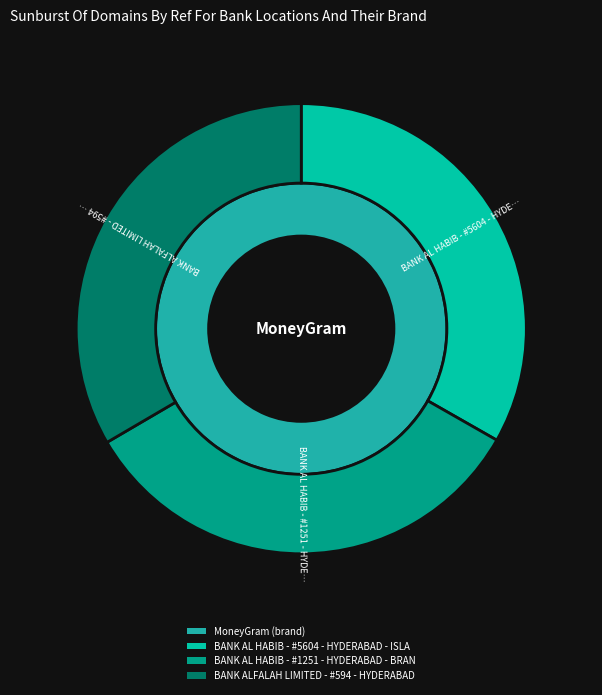

What is the largest slice in the pie chart?

BANK ALFALAH LIMITED - #594 - HYDERABAD